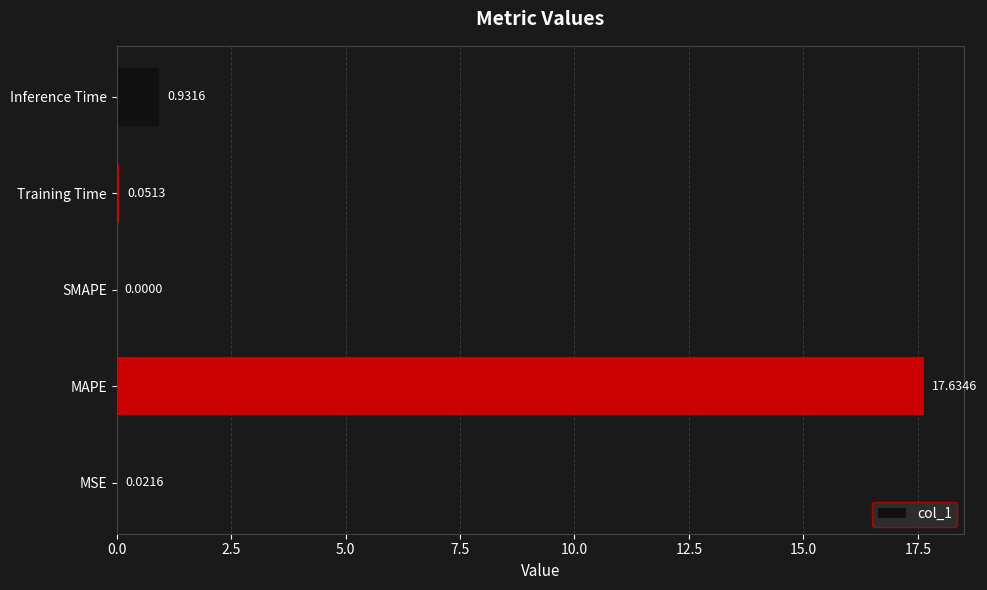

What is the change in value from MSE to MAPE?

+17.6